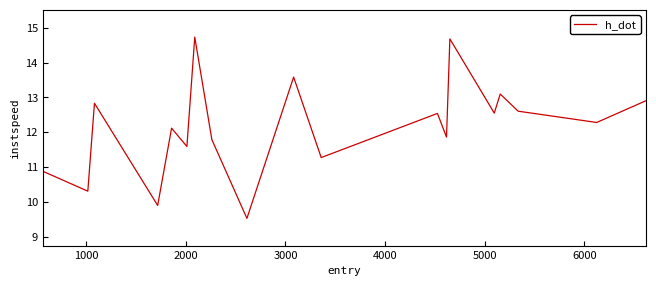

What is the smallest value displayed?

9.5